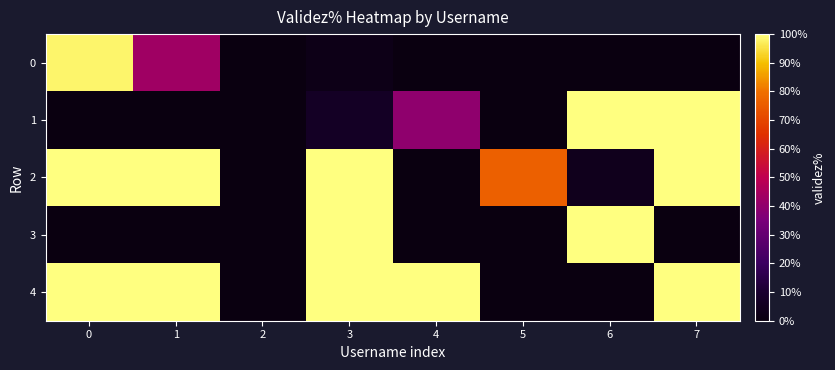

At how many categories does at least one series exceed 45?

7